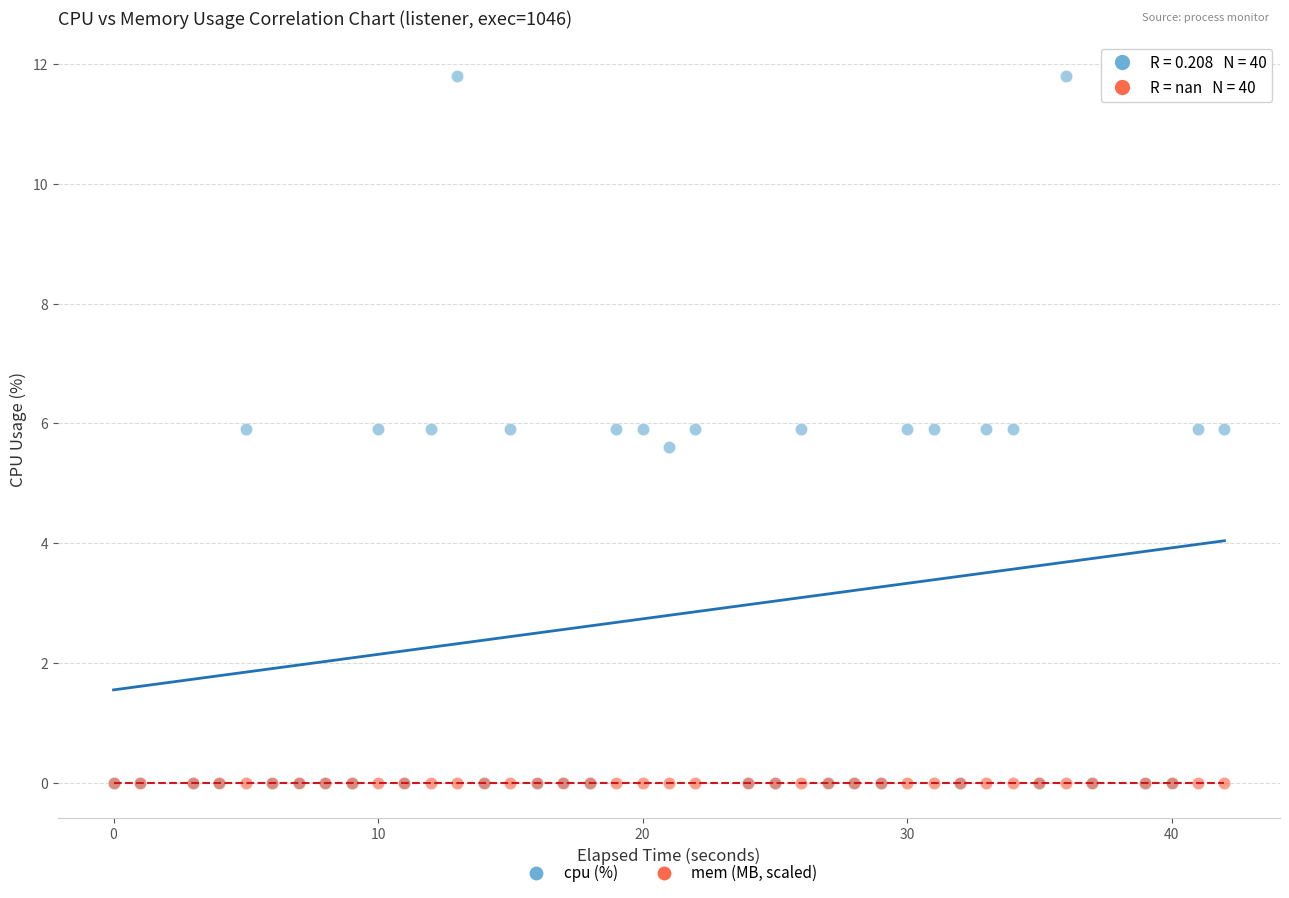

Across all series, what Y value is closest to 5?

5.6